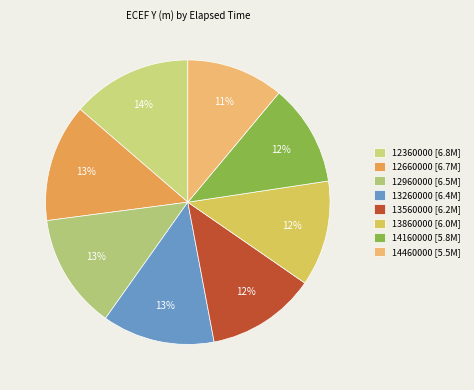

Does any single category account for the majority?

No